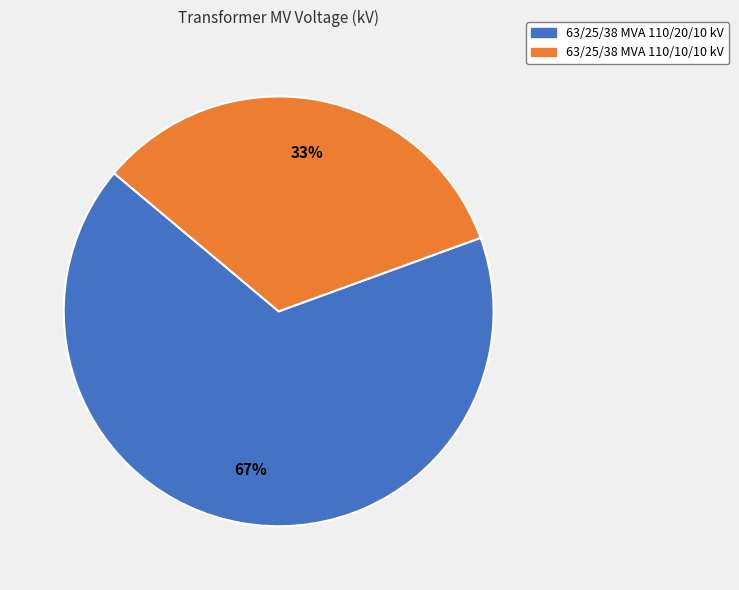

Does 63/25/38 MVA 110/20/10 kV account for over 50% of the chart?

Yes